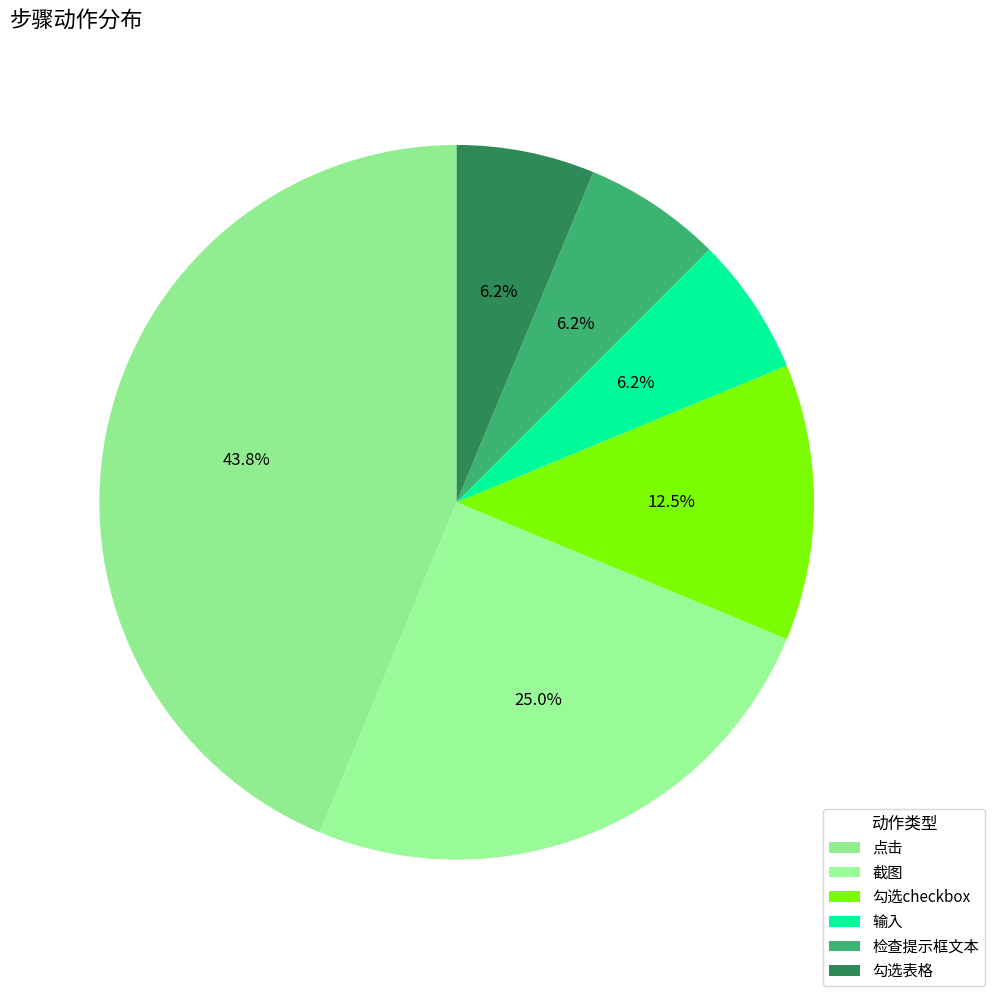

Count the number of slices in the pie.

6